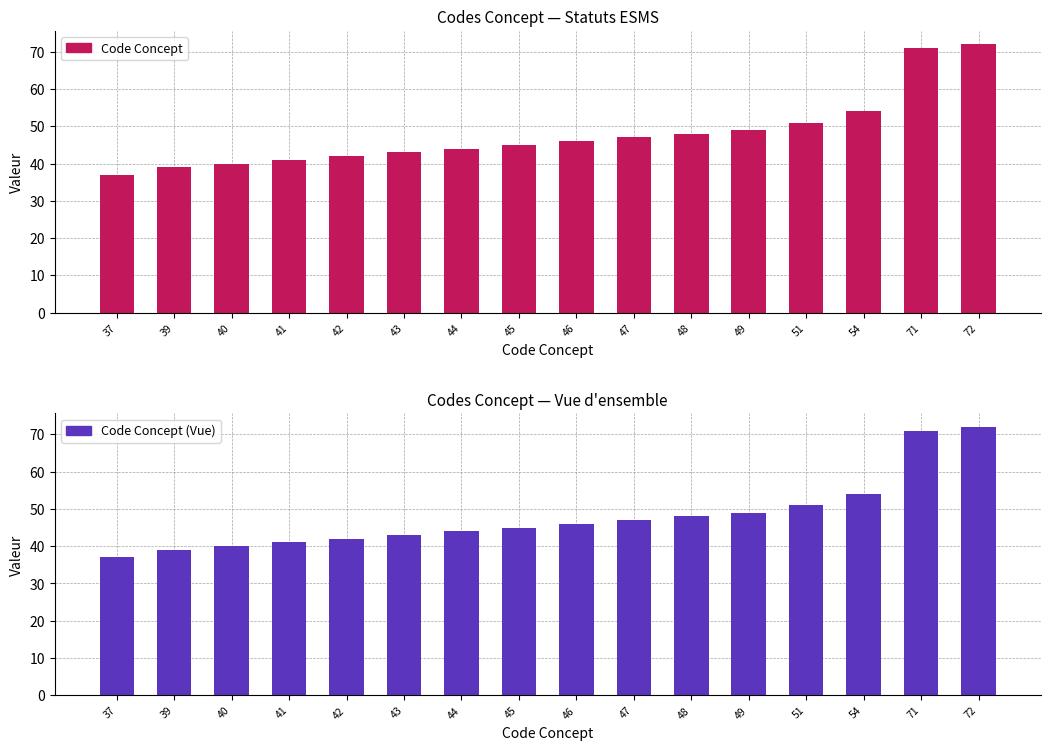

Reading left to right, what are all the values shown in this chart?

Code Concept: 37	39	40	41	42	43	44	45	46	47	48	49	51	54	71	72
Code Concept (Vue): 37	39	40	41	42	43	44	45	46	47	48	49	51	54	71	72